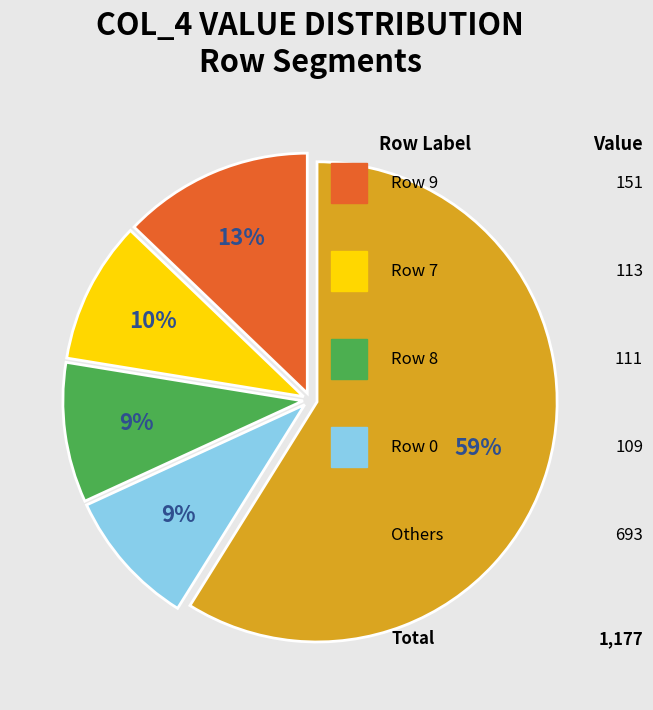

Does any single category account for the majority?

Yes